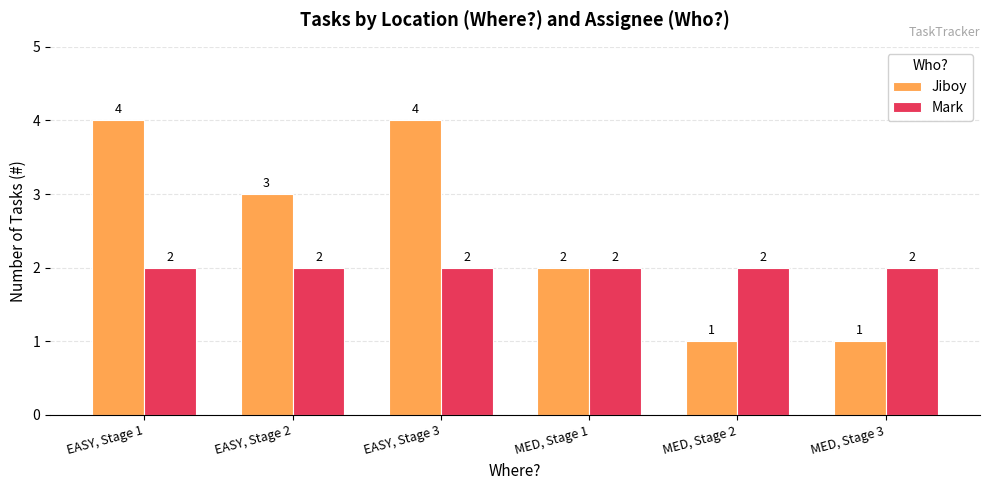

What is the value of the Mark bar at the 3rd from the left?

2